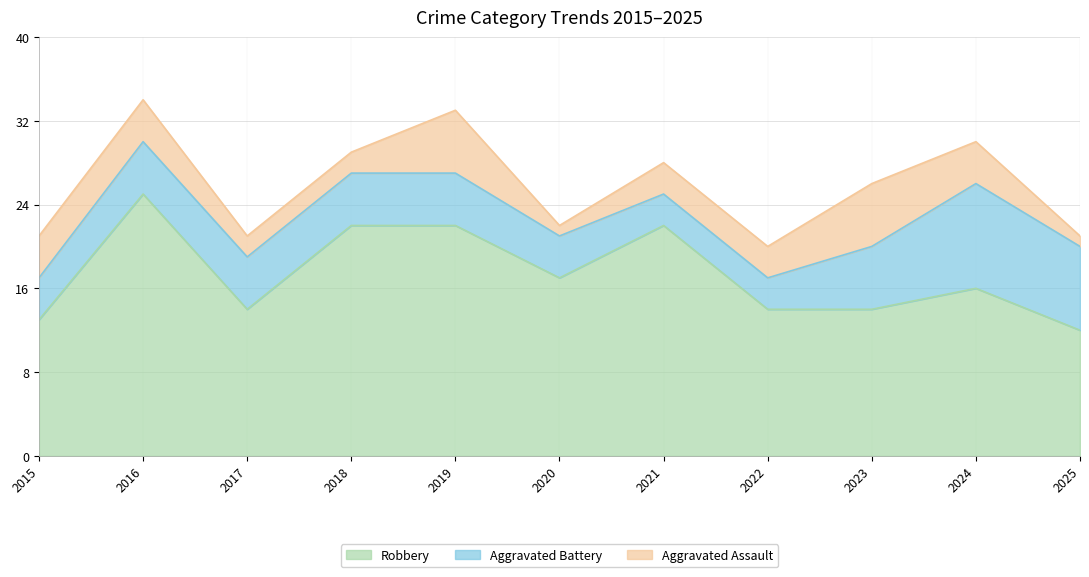

At 2017, list the series in order from smallest to largest.

Aggravated Assault, Aggravated Battery, Robbery